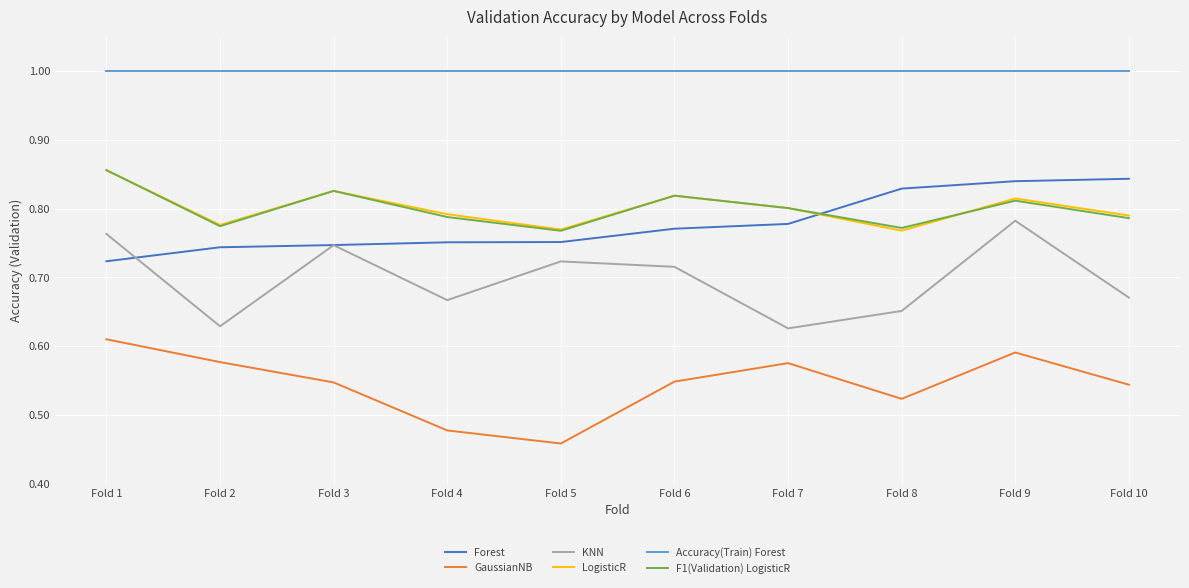

The Accuracy(Train) Forest series shows 1.0 at Fold 10. True or false?

True